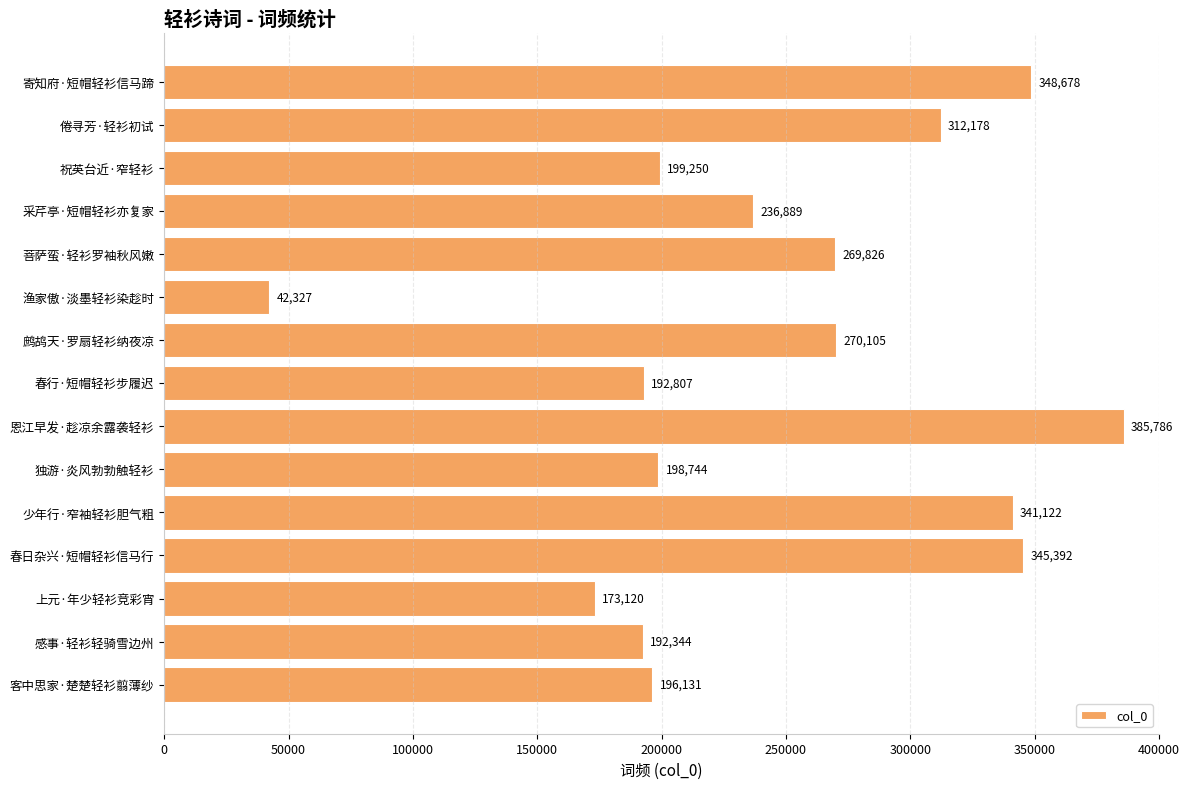

Where is the data nearest to the value 214056?

祝英台近·窄轻衫